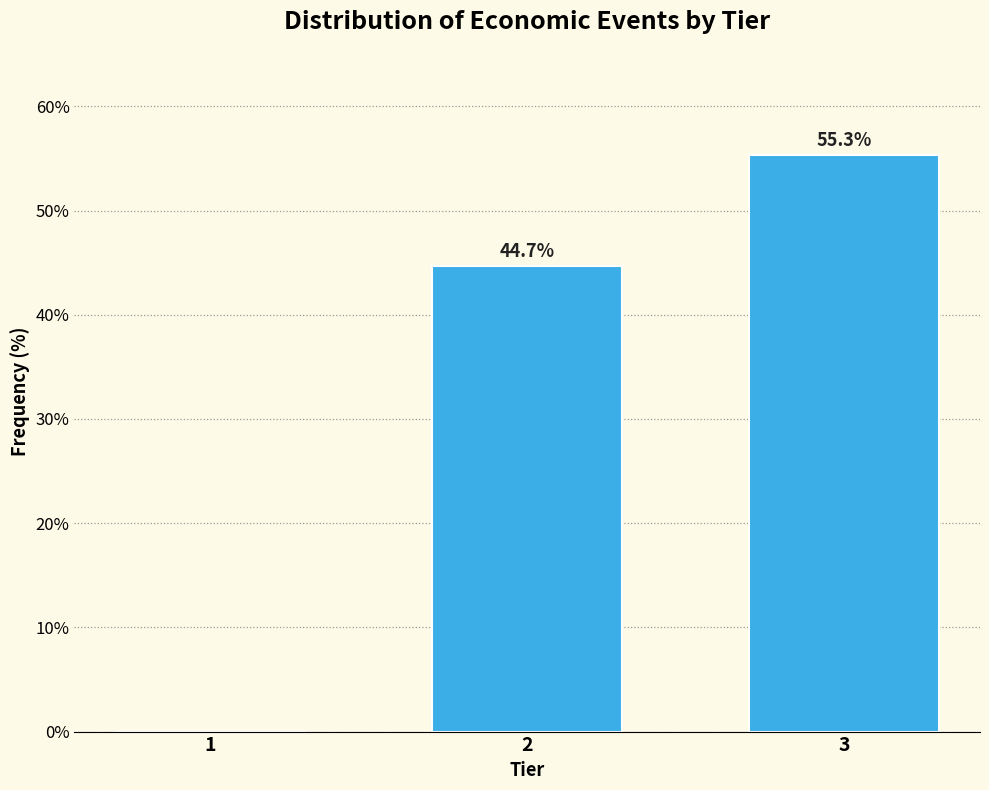

Reading right to left, transcribe all the data shown in this chart.

3=55.3	2=44.7	1=0.0